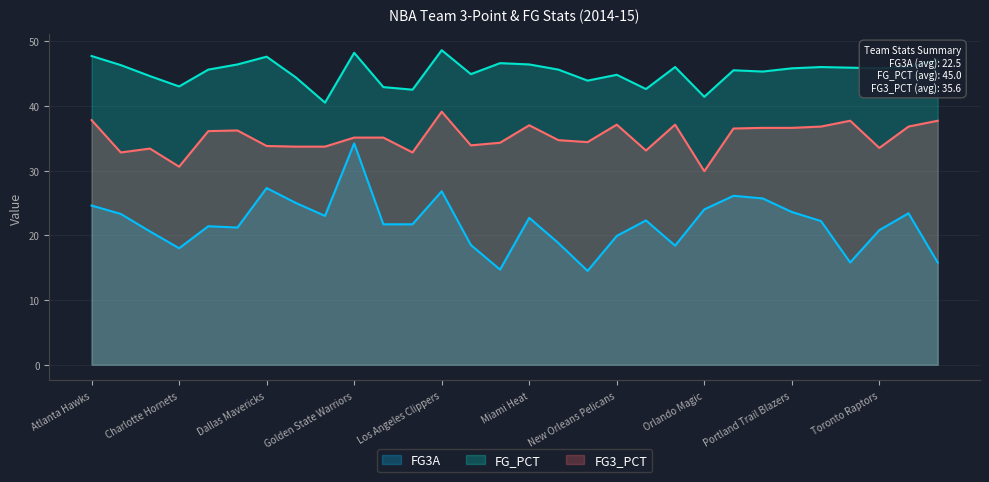

At how many categories does at least one series exceed 44?

23